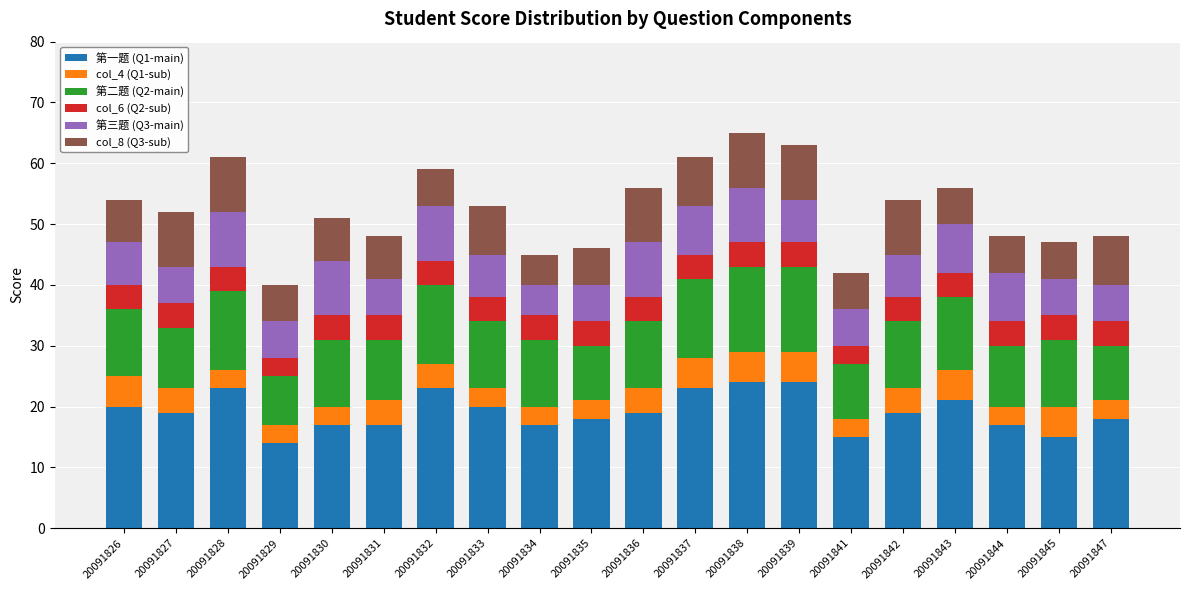

What is the total value across all series at 20091838?

65